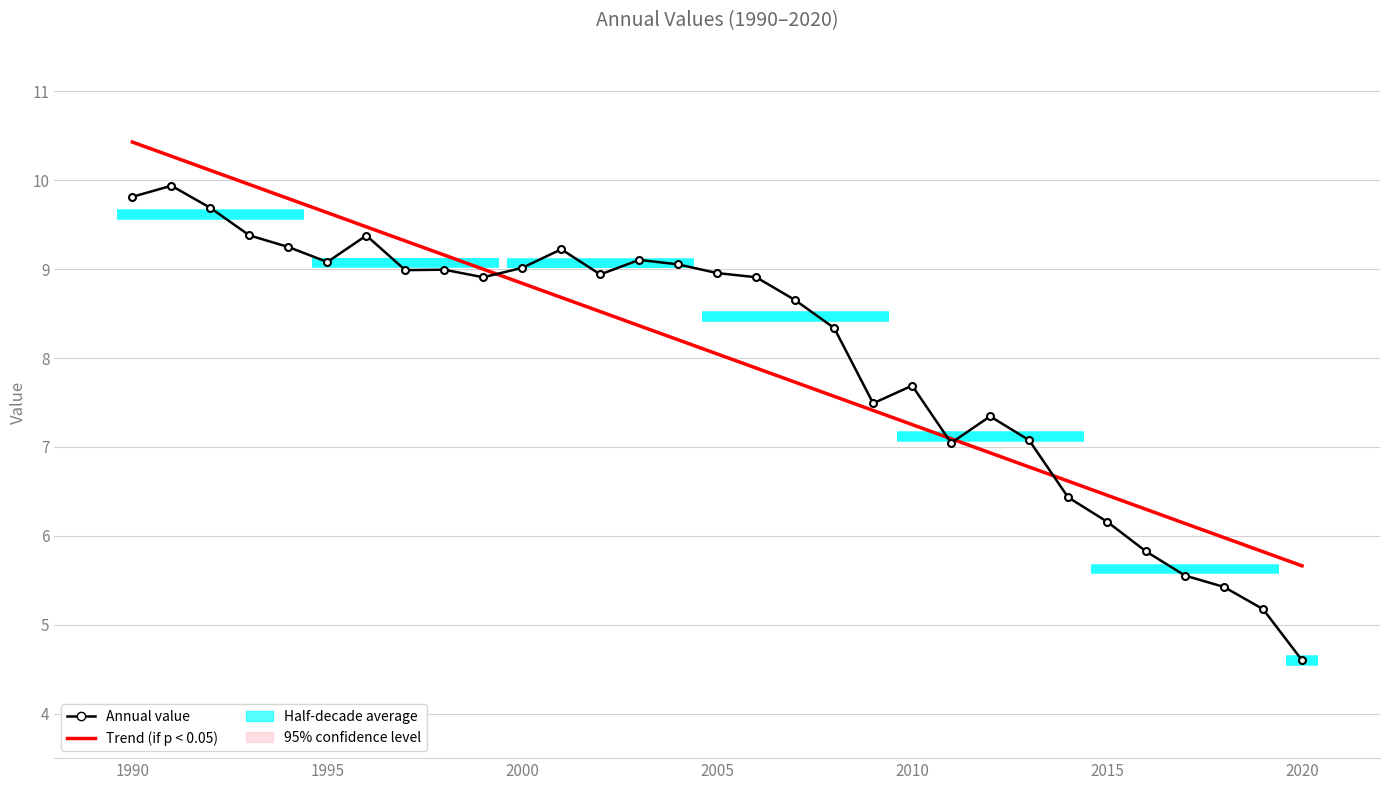

How many intersections are there between Trend (p < 0.05) and Annual value?

4